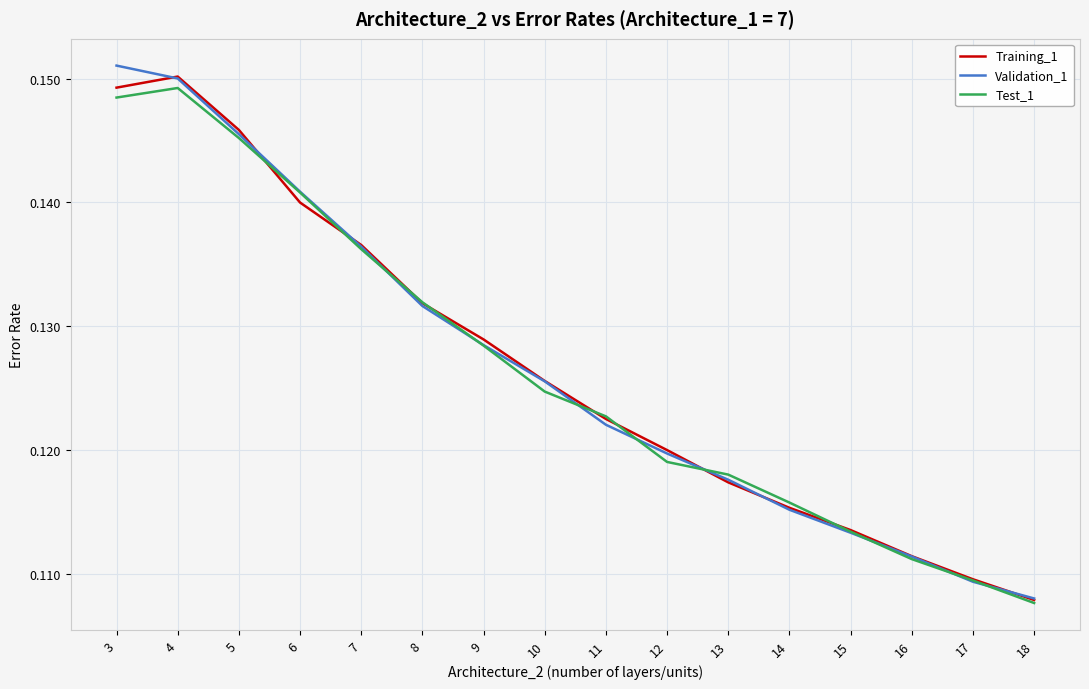

True or false: Test_1 has a value of 0.3 at 3.

False